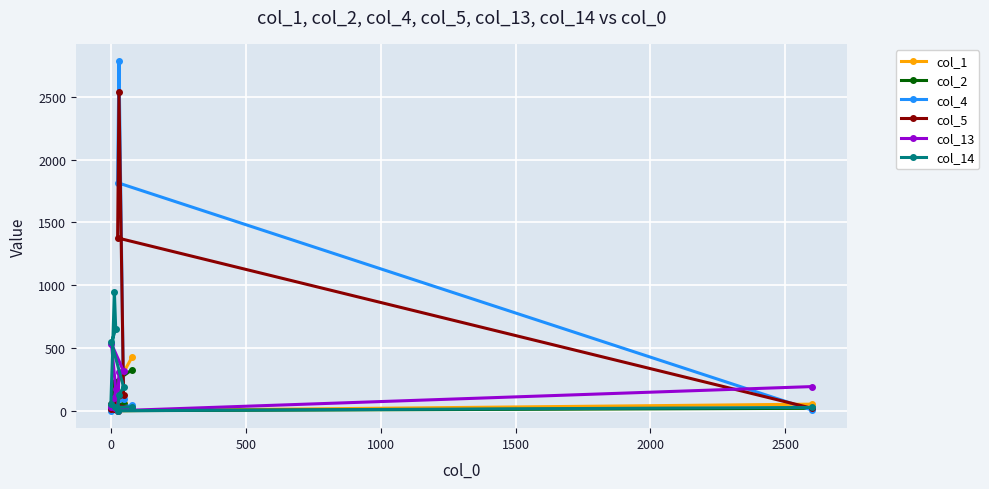

What is the difference between the second highest and second lowest values in the col_5 series?

1359